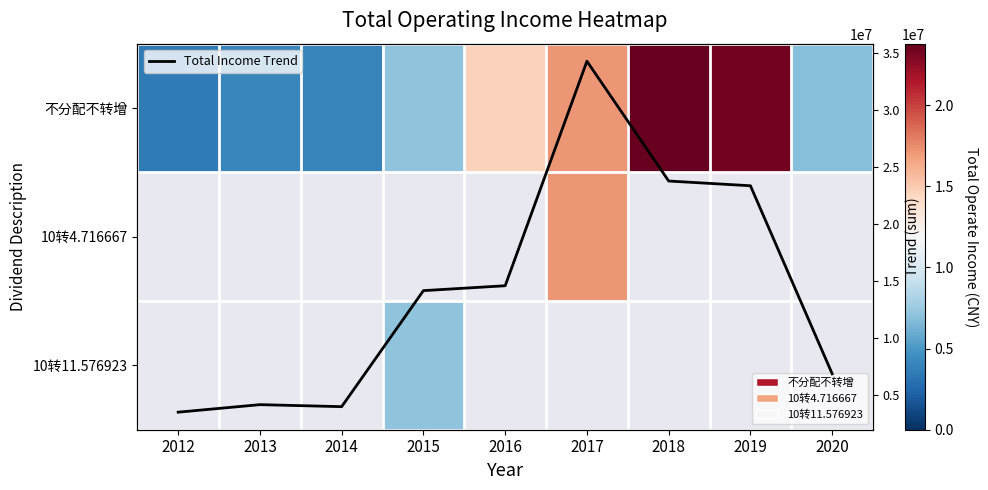

What is the approximate value of 不分配不转增 at 2019?

23371040.3